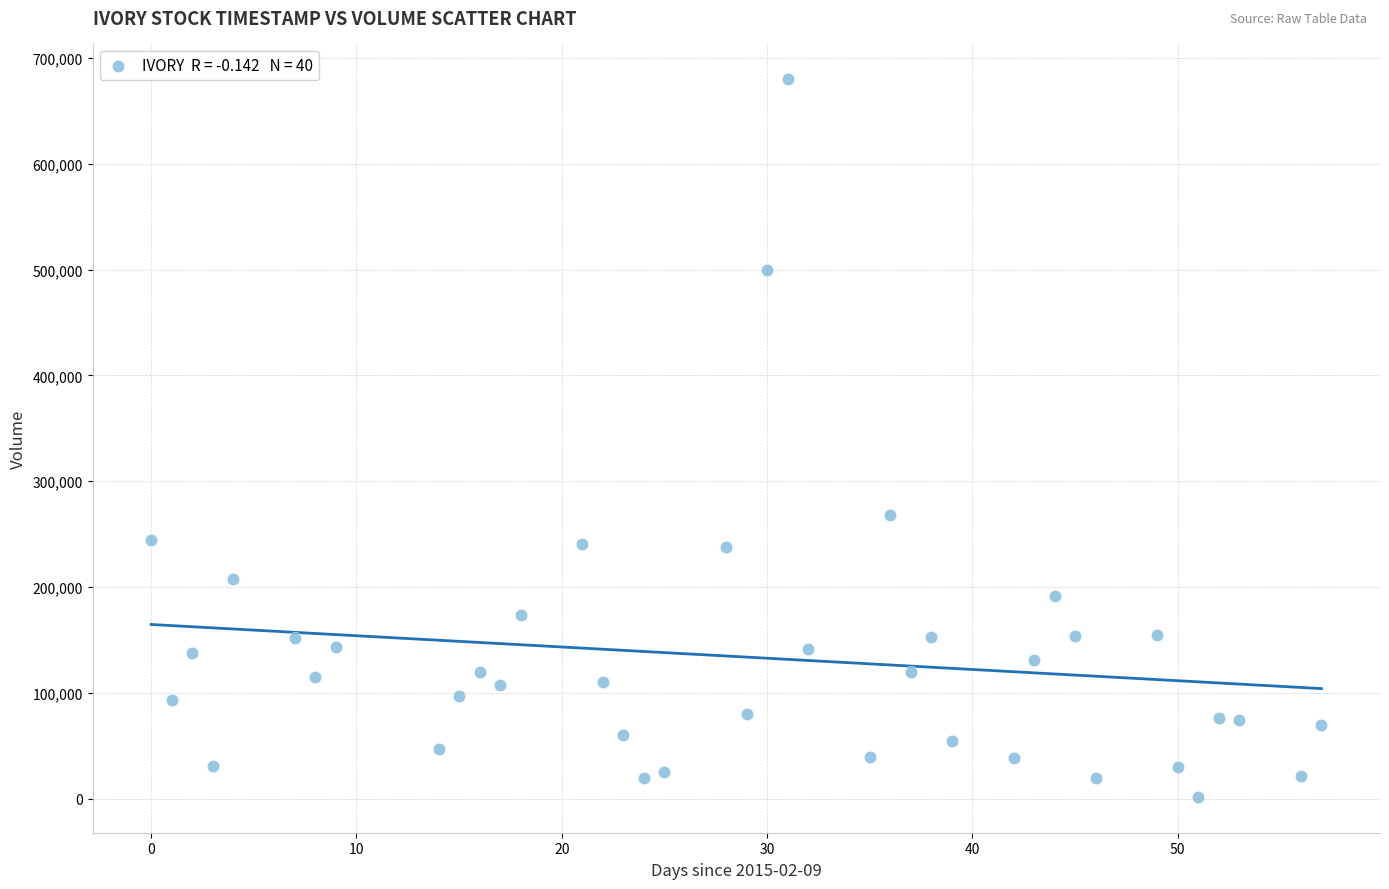

What Y value in the scatter plot is closest to 340800?

268000